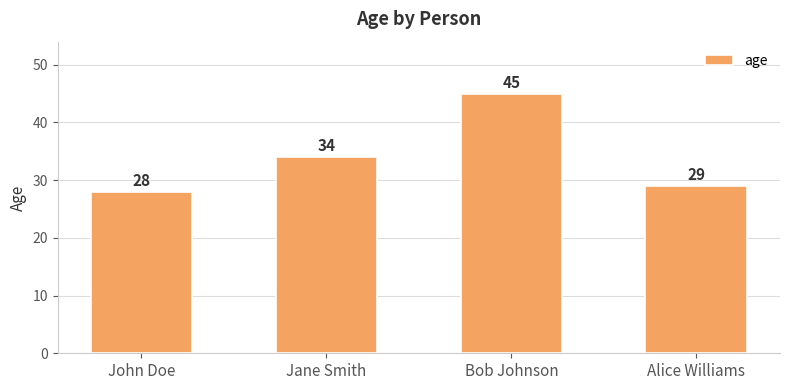

What is the difference between the maximum and minimum values?

17